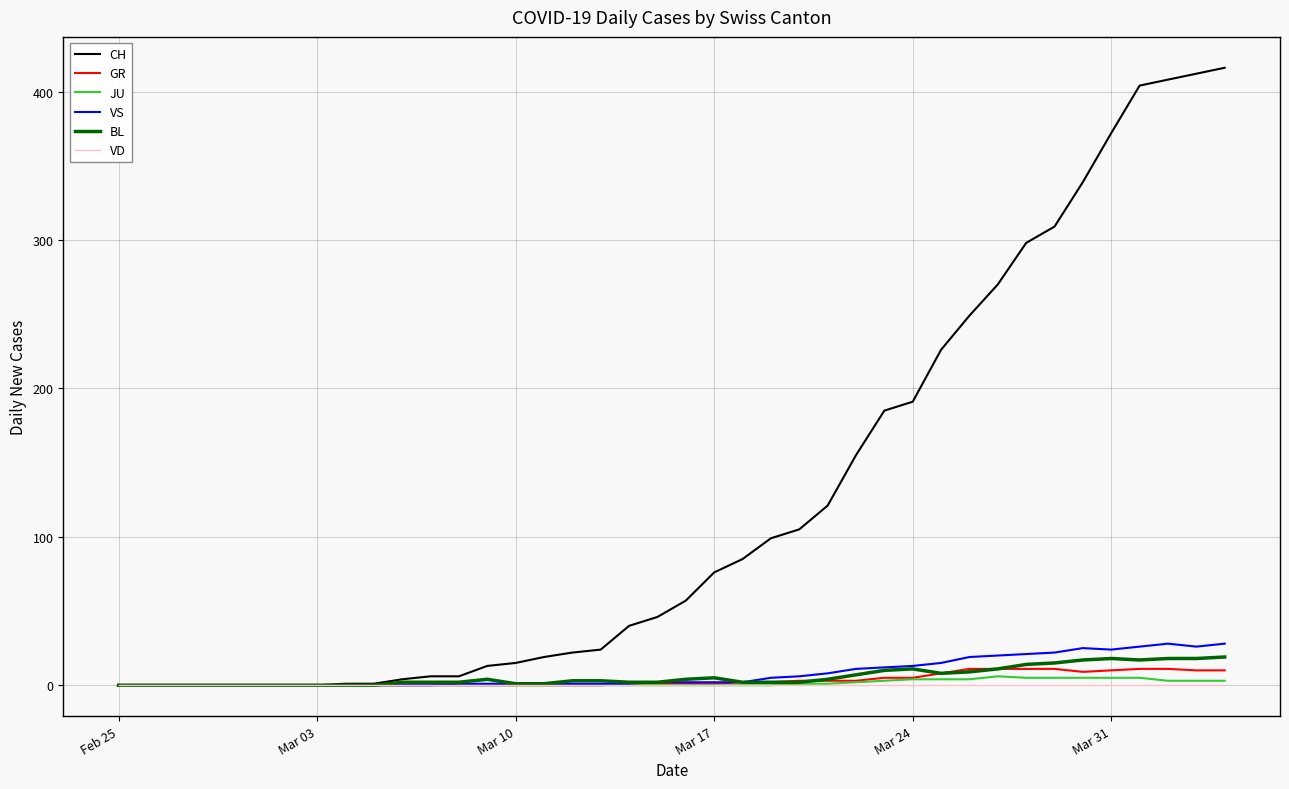

Rank the series by their maximum value, from lowest to highest.

VD, JU, GR, BL, VS, CH